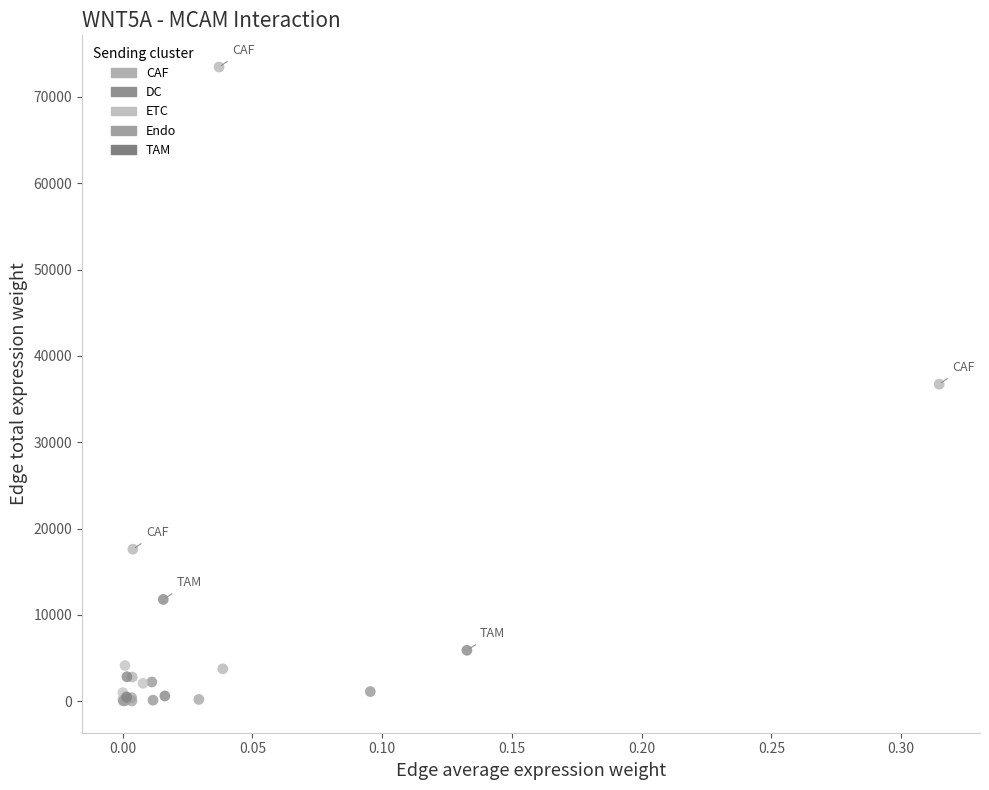

Which series contains the highest Y value?

CAF